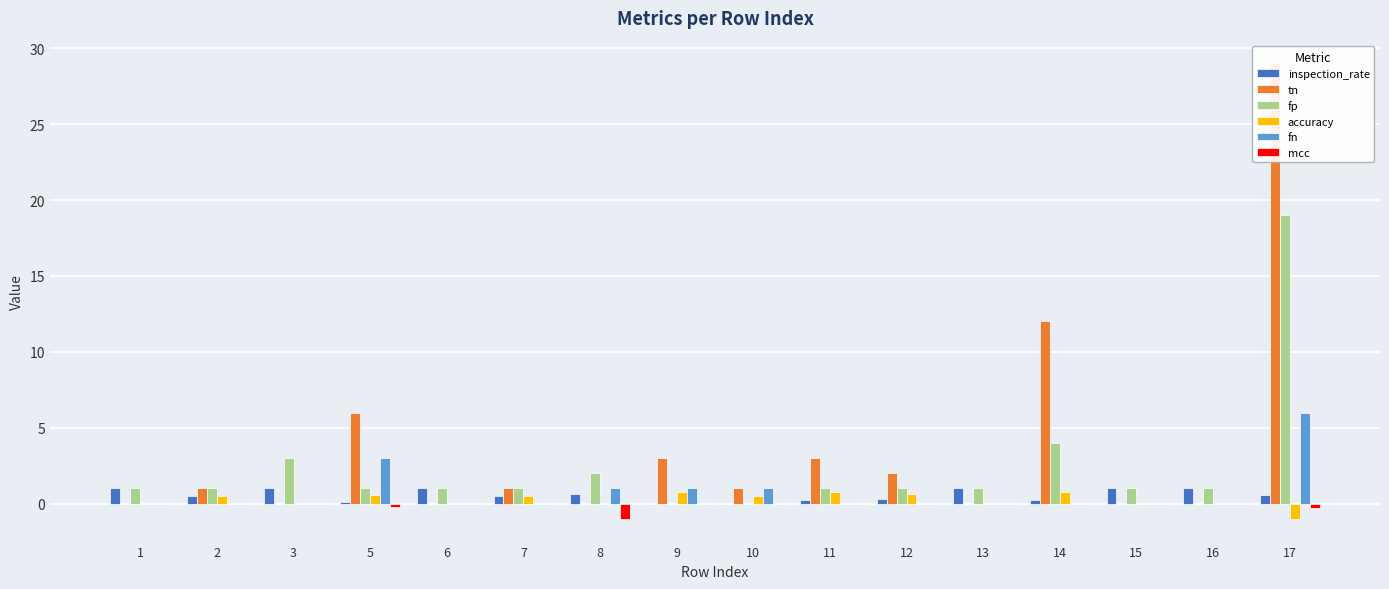

Count the number of data series in this chart.

6